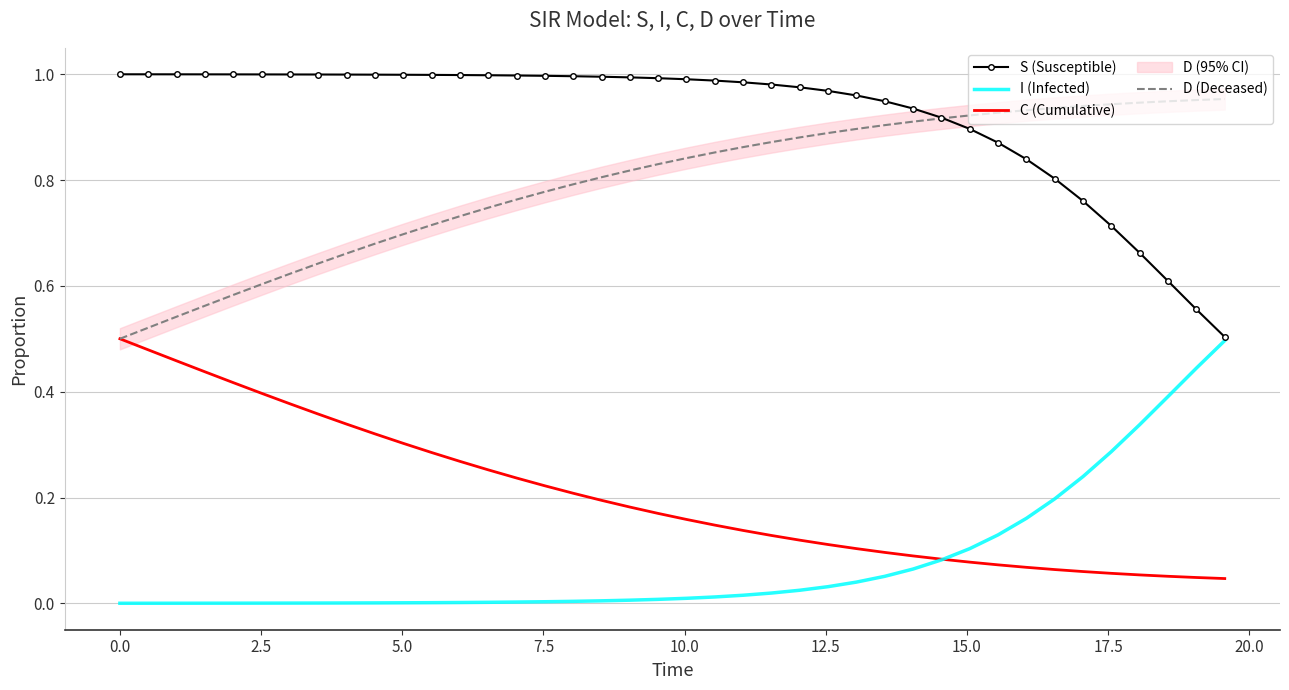

True or false: C (Cumulative) and S (Susceptible) cross at least once.

False